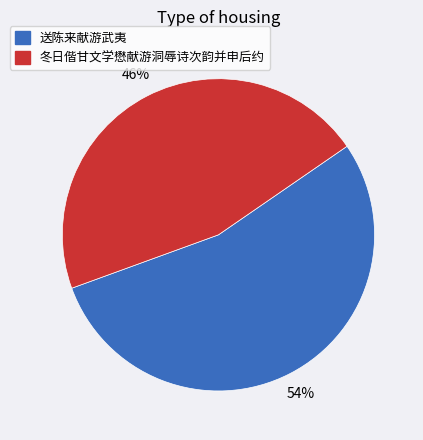

To the nearest percent, what is the difference between the largest and smallest slice percentages?

8%